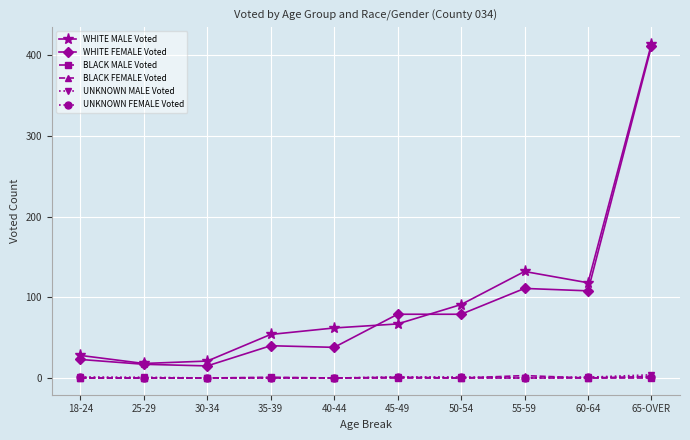

True or false: BLACK MALE Voted and WHITE FEMALE Voted intersect in this chart.

False